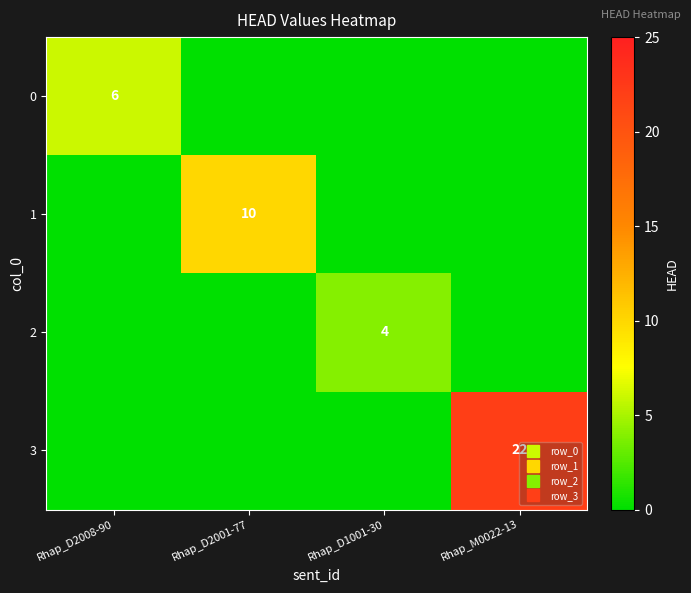

Which category has the highest value across all series?

Rhap_M0022-13